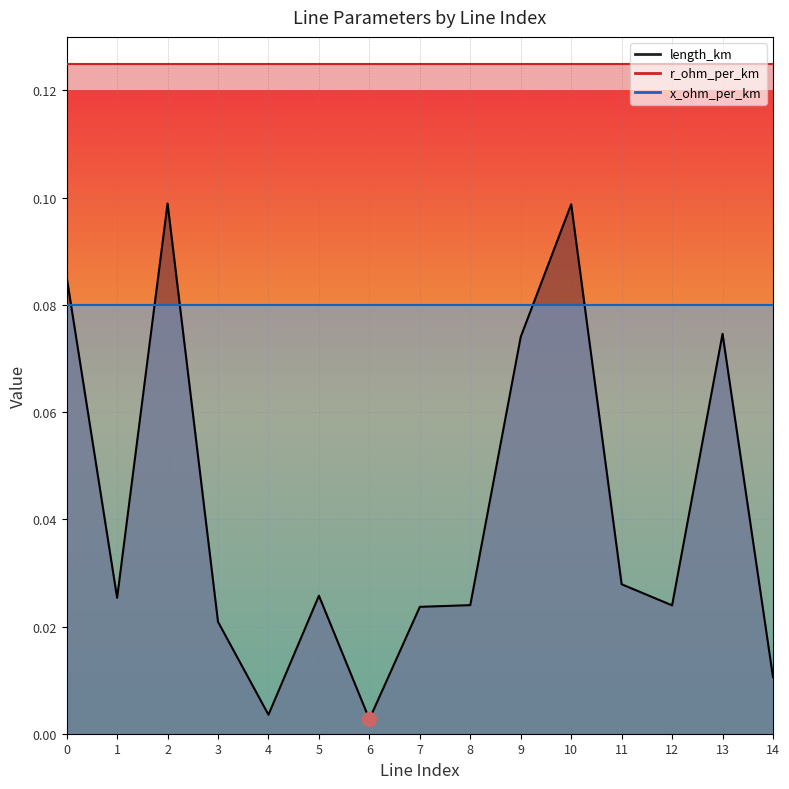

True or false: x_ohm_per_km and length_km cross at least once.

True